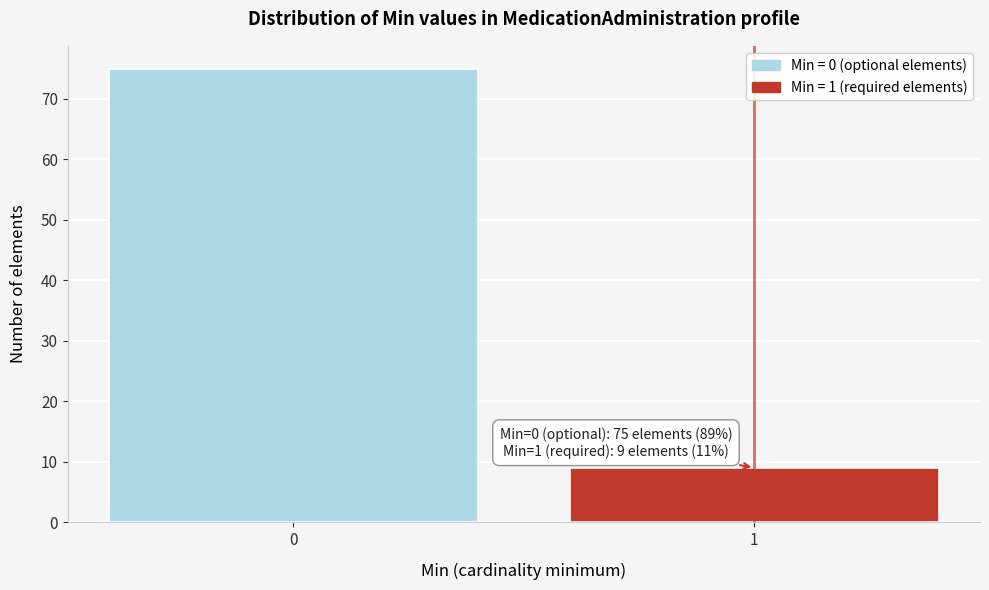

Reading left to right, transcribe all the data shown in this chart.

75	9